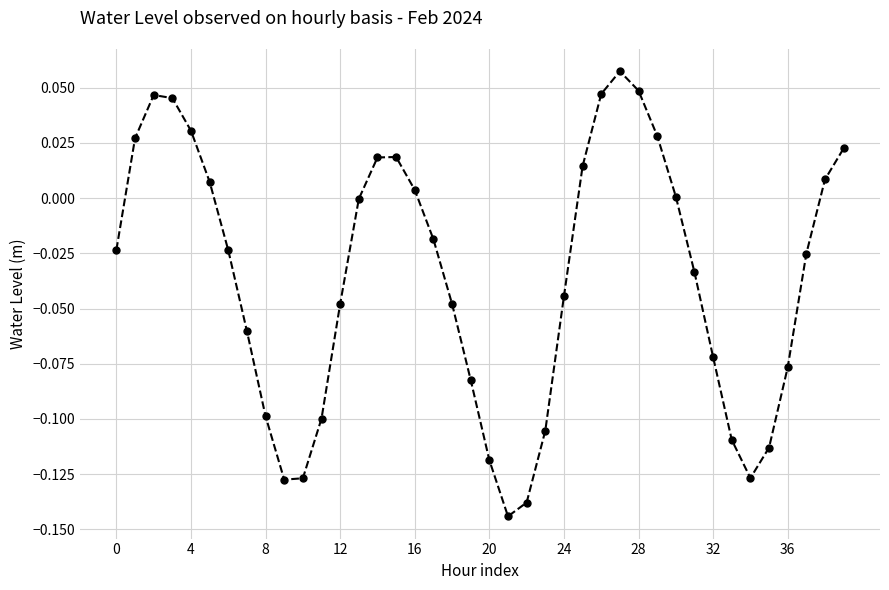

True or false: there are more than 1 points higher than both neighbors.

True